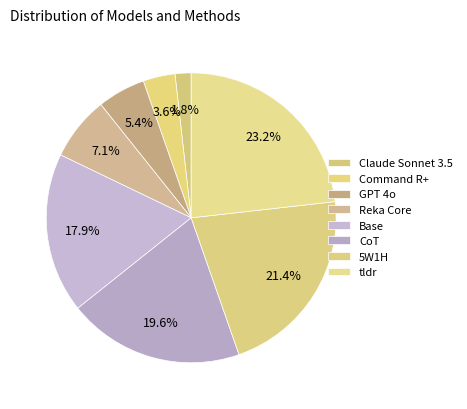

To the nearest percent, what is the difference between the Command R+ and CoT slice percentages?

16%